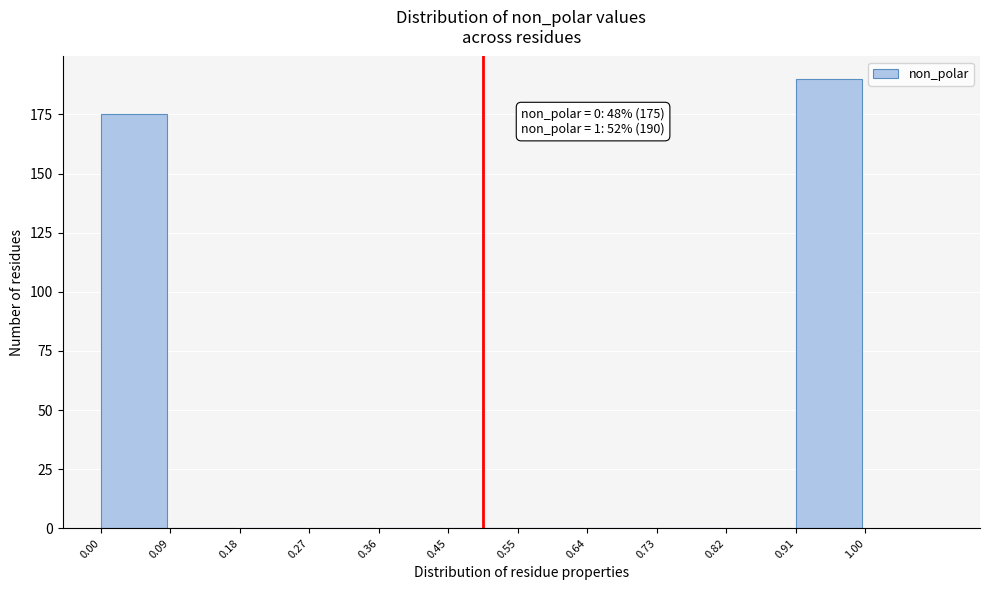

Over which range of the x-axis is the bar tallest?

0.91 to 1.00